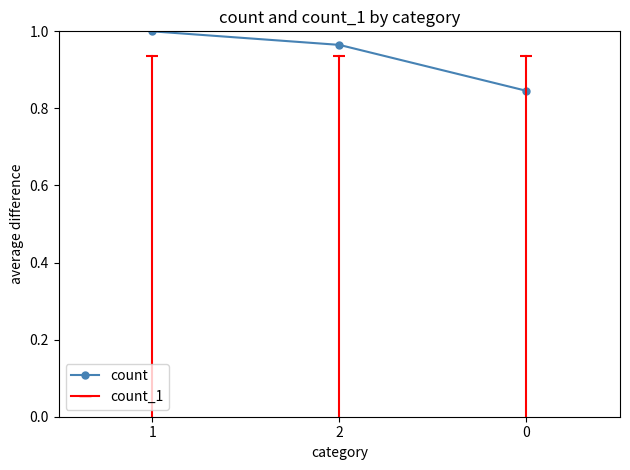

What is the label of the 2nd point from the left?

2